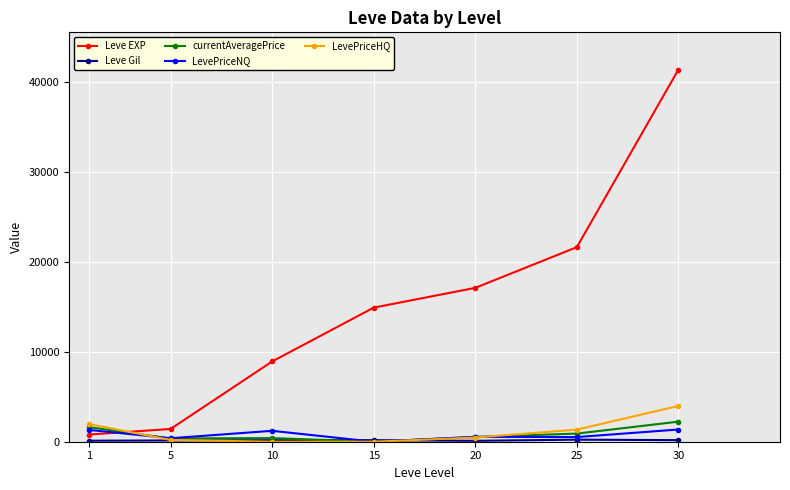

How many data points does each series have?

7